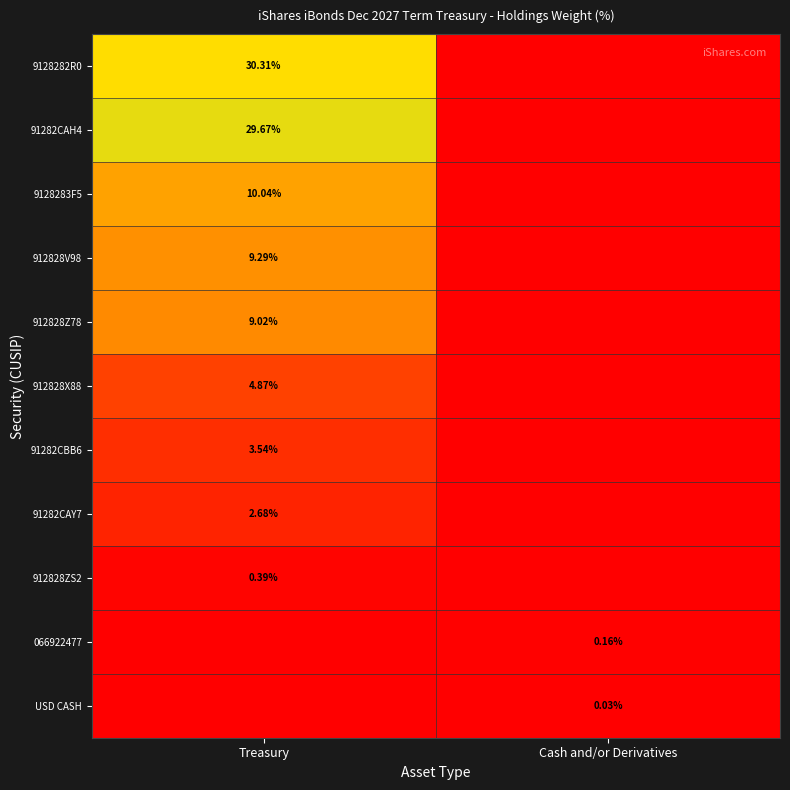

Which category has the highest value across all series?

Treasury